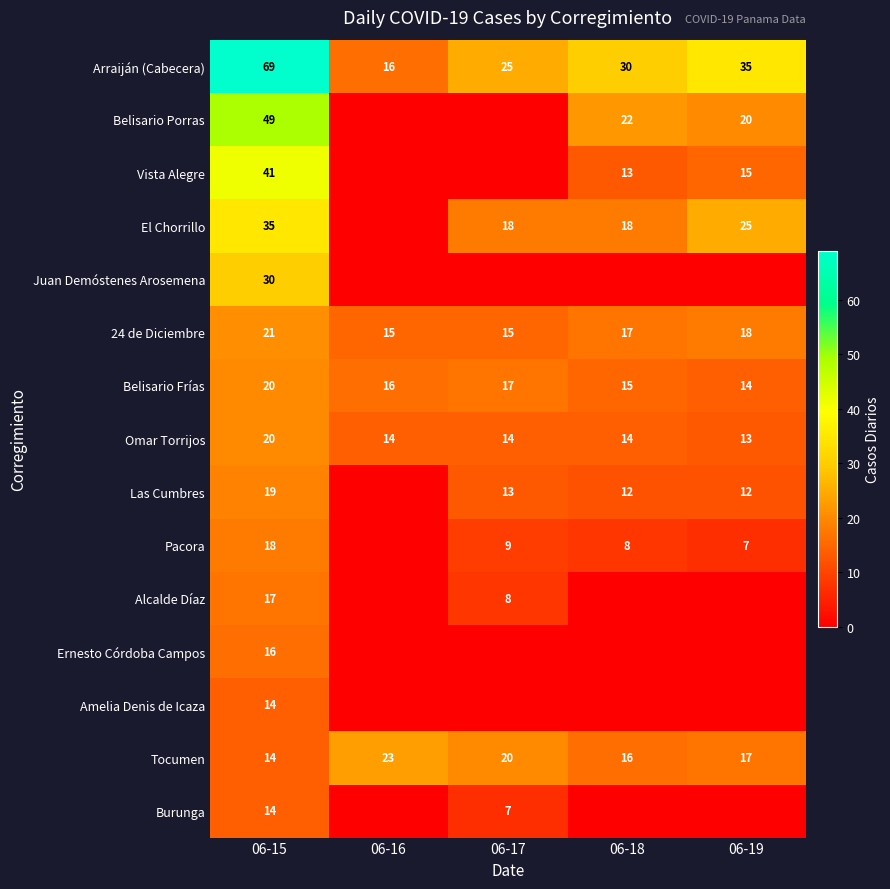

Which category has the highest value in the Omar Torrijos series?

06-15